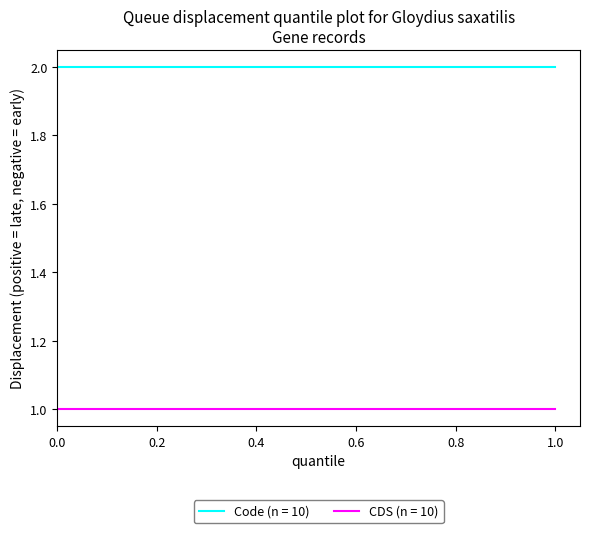

Does the chart display data point markers on the line(s)?

No